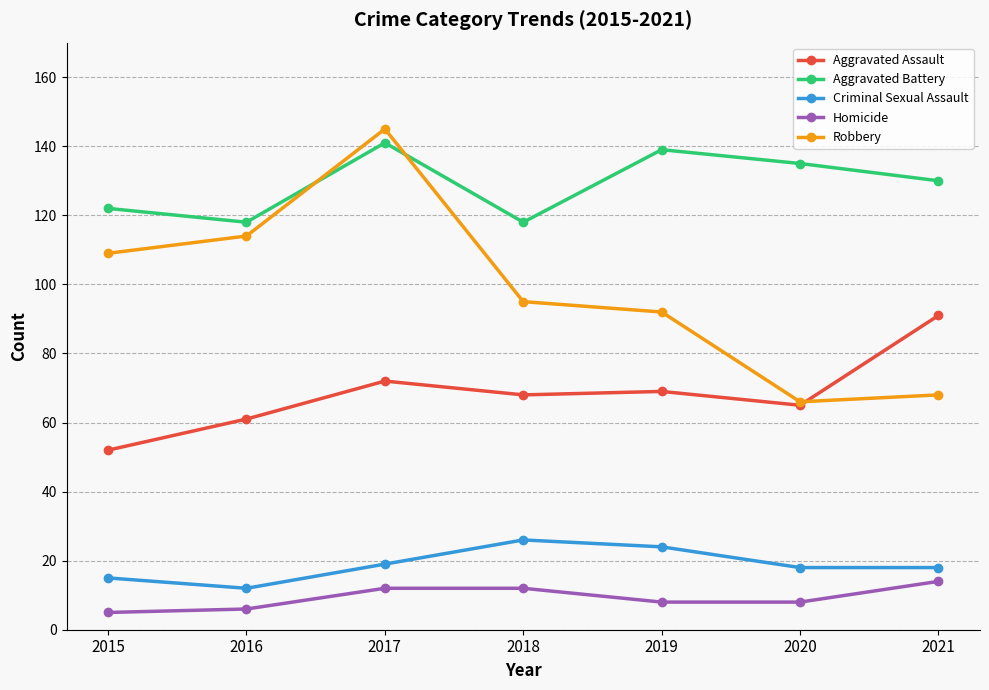

What is the sum of the Criminal Sexual Assault values at 2020 and 2021?

36